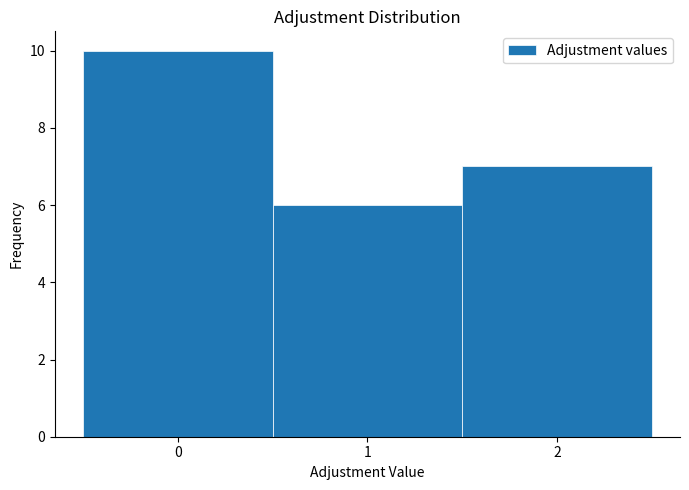

Reading left to right, transcribe this chart: for each bar, give the range it covers on the x-axis and its height. The values are not printed on the chart, so give them approximately, as read against the axis.

-0.5 to 0.5: 10
0.5 to 1.5: 6
1.5 to 2.5: 7